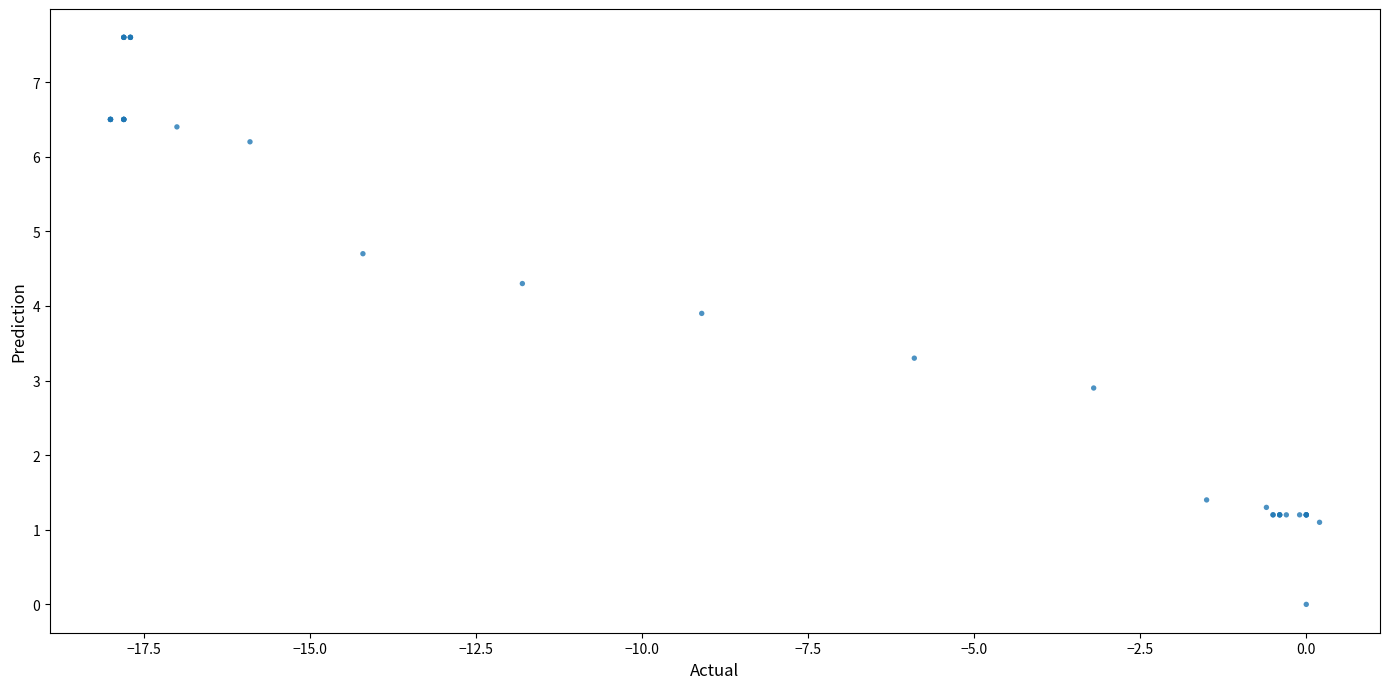

What Y value in the scatter plot is closest to 3?

2.9